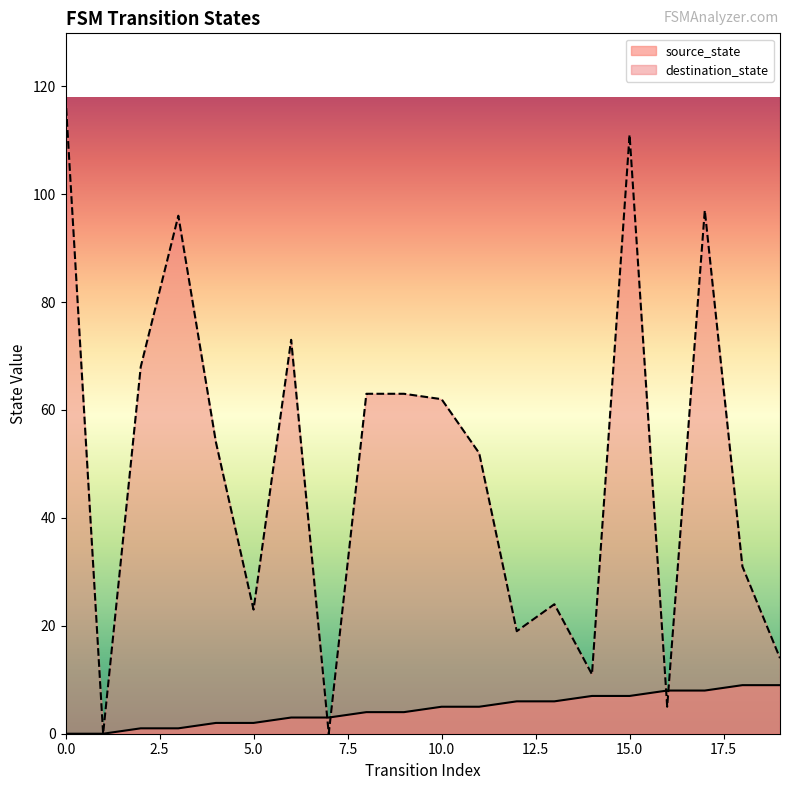

Between 2 and 14, which is larger?

14